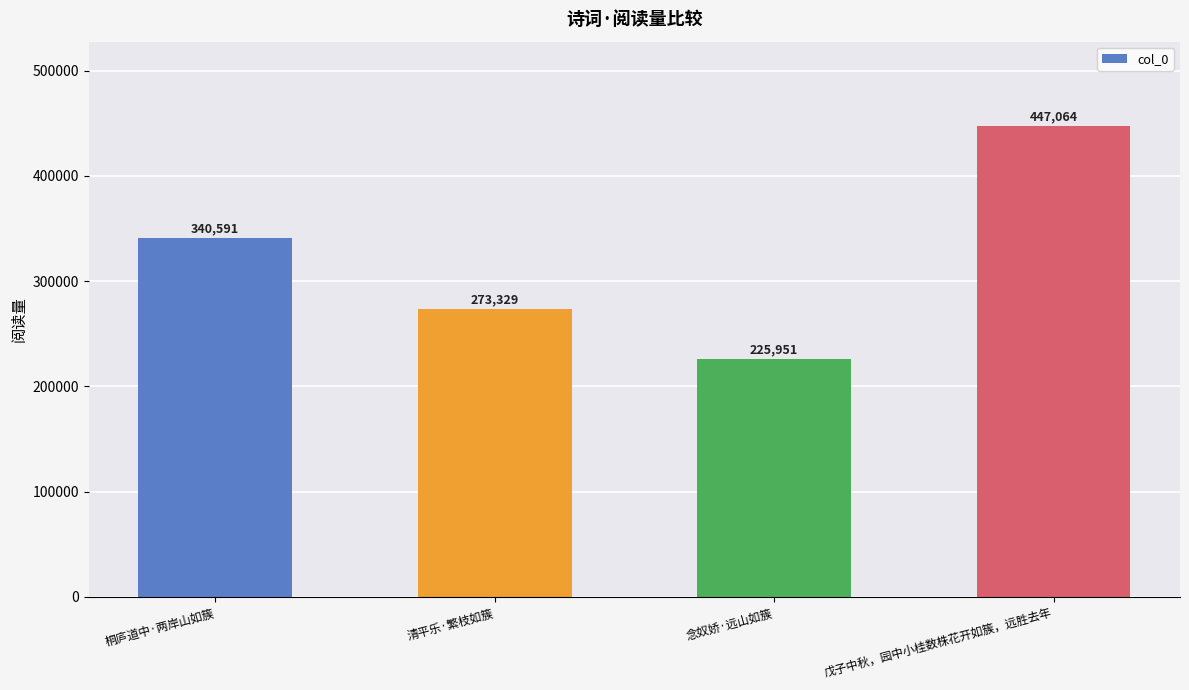

List the labels in order of value, smallest first.

念奴娇·远山如簇, 清平乐·繁枝如簇, 桐庐道中·两岸山如簇, 戊子中秋，园中小桂数株花开如簇，远胜去年